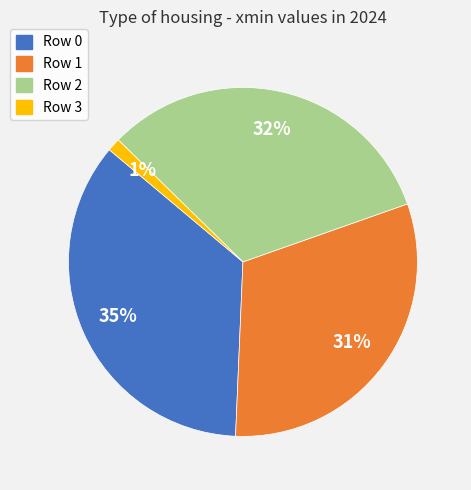

Between Row 3 and Row 2, which is larger?

Row 2